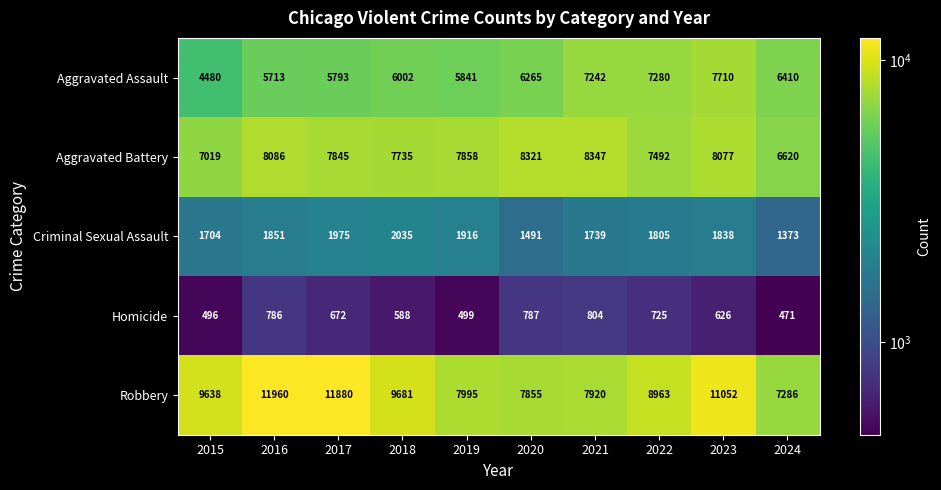

At which label does Robbery reach its peak?

2016